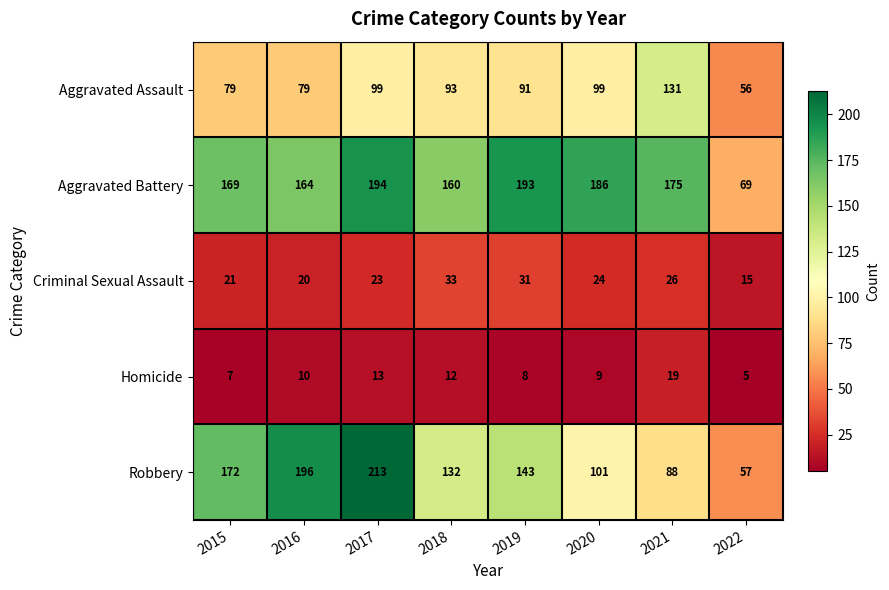

Which label corresponds to the largest value in the chart?

2017